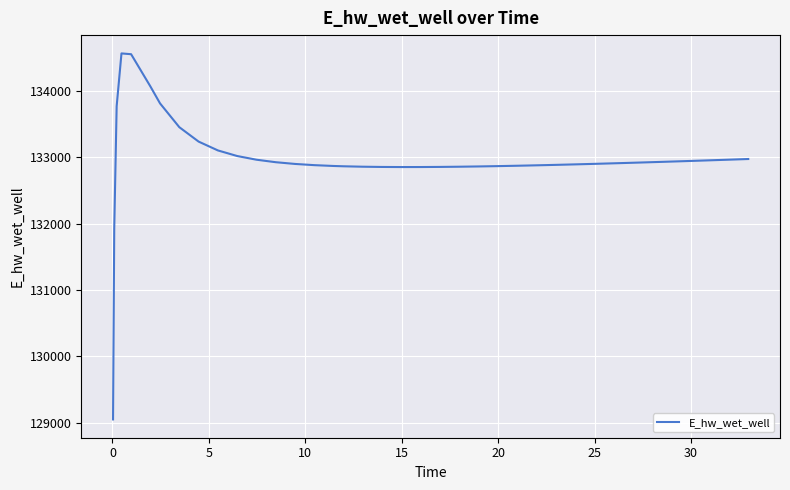

Count the number of values greater than 132904.

20